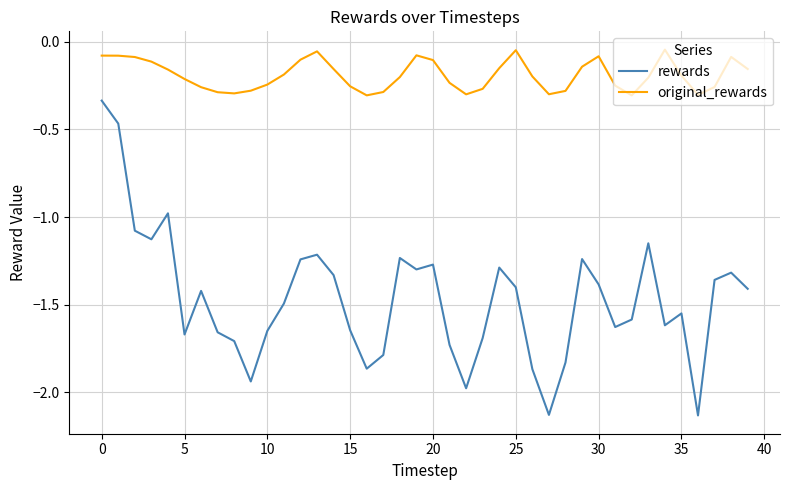

Which series has the largest total across all categories?

original_rewards